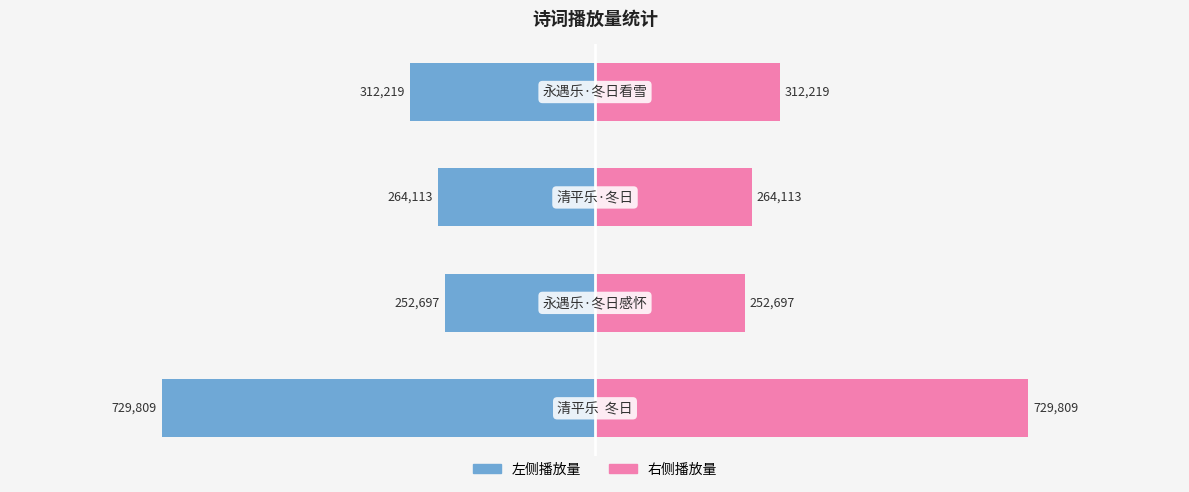

Reading left to right, list all the values displayed in this chart.

左侧: -729809	-252697	-264113	-312219
右侧: 729809	252697	264113	312219